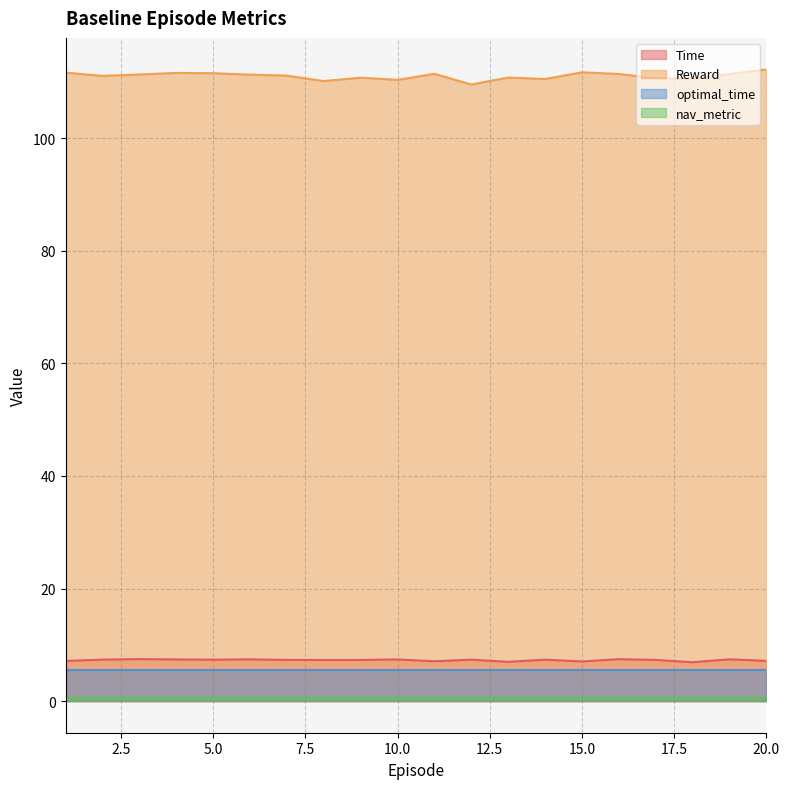

Between 1 and 15, which series saw the biggest shift?

Time